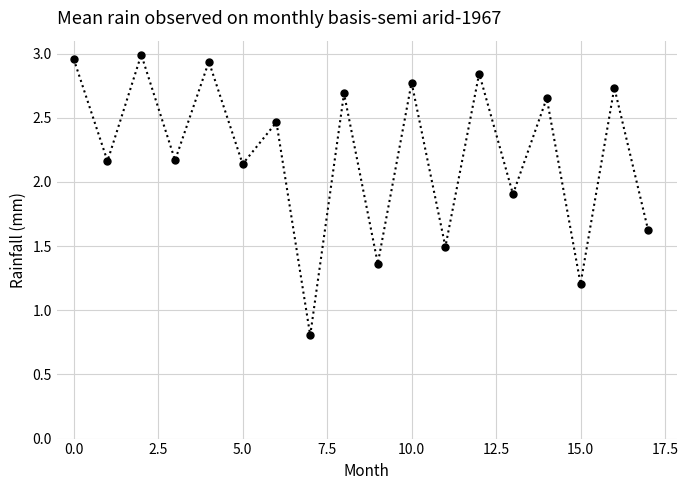

What is the smallest value displayed?

0.8